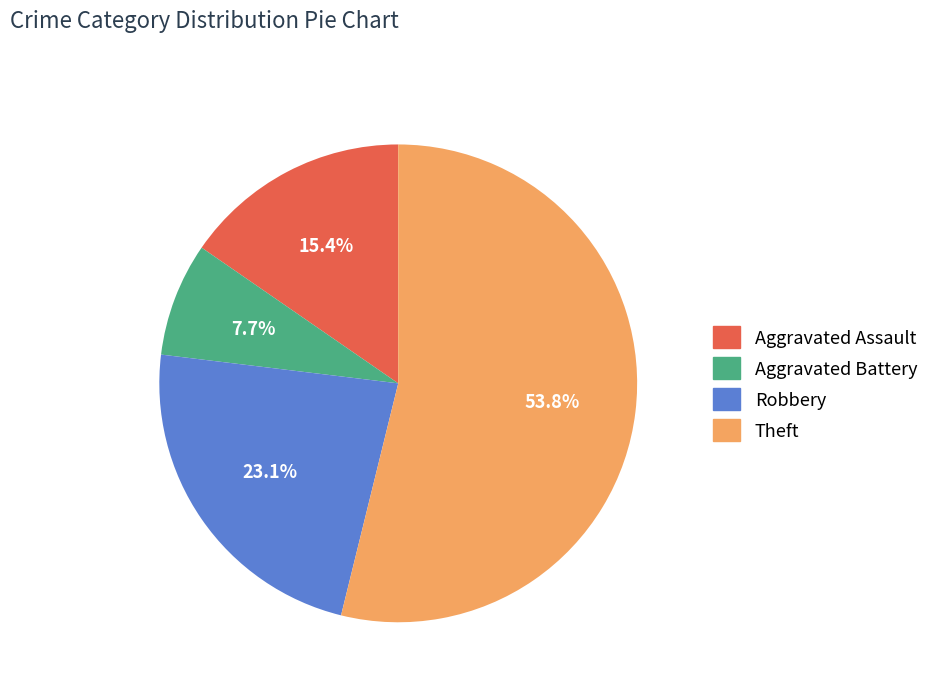

True or false: Aggravated Assault accounts for 15% of the total.

True